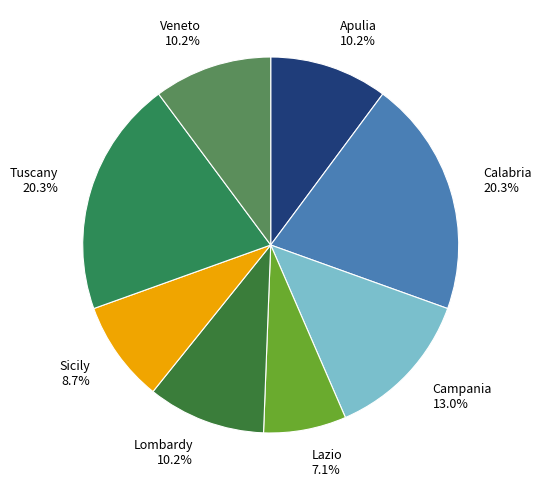

To the nearest percent, what portion does Campania represent?

13%